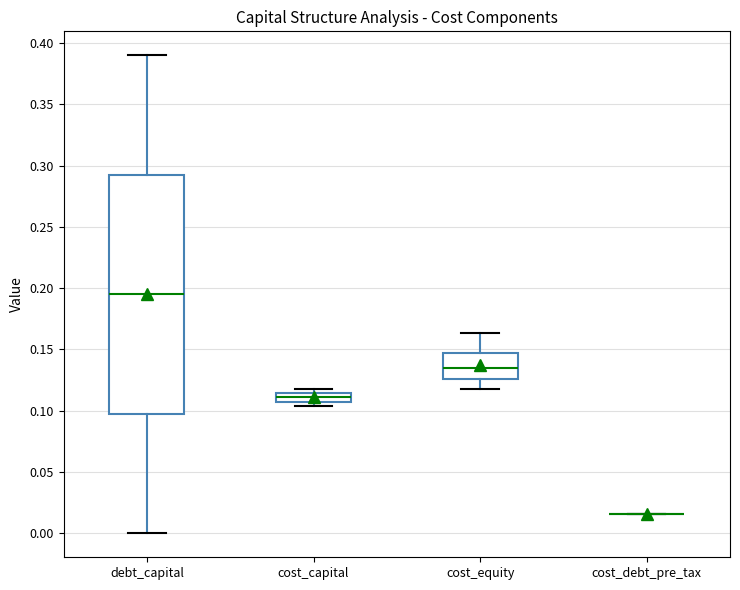

Which box is the tallest, from its lower edge to its upper edge?

debt_capital